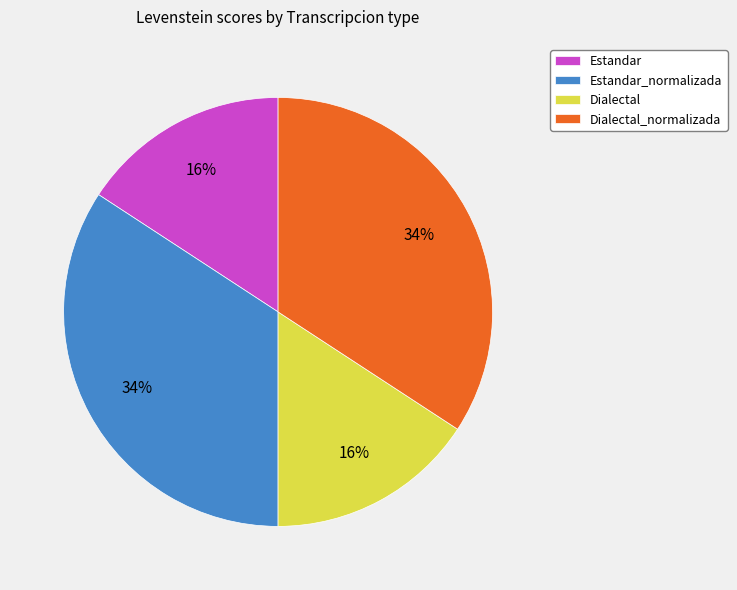

Do Dialectal and Estandar together represent more than half of the pie?

No